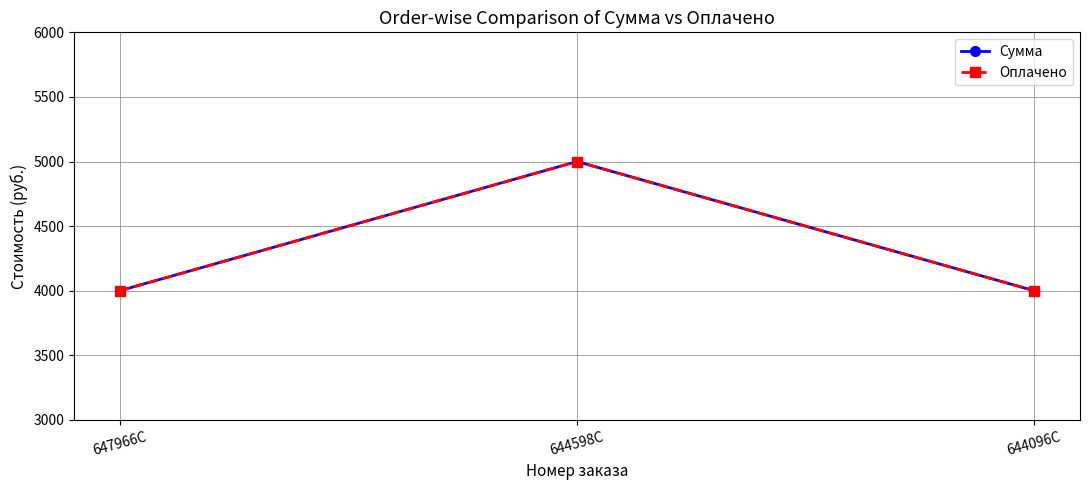

What is the label of the 3rd point from the right?

647966C